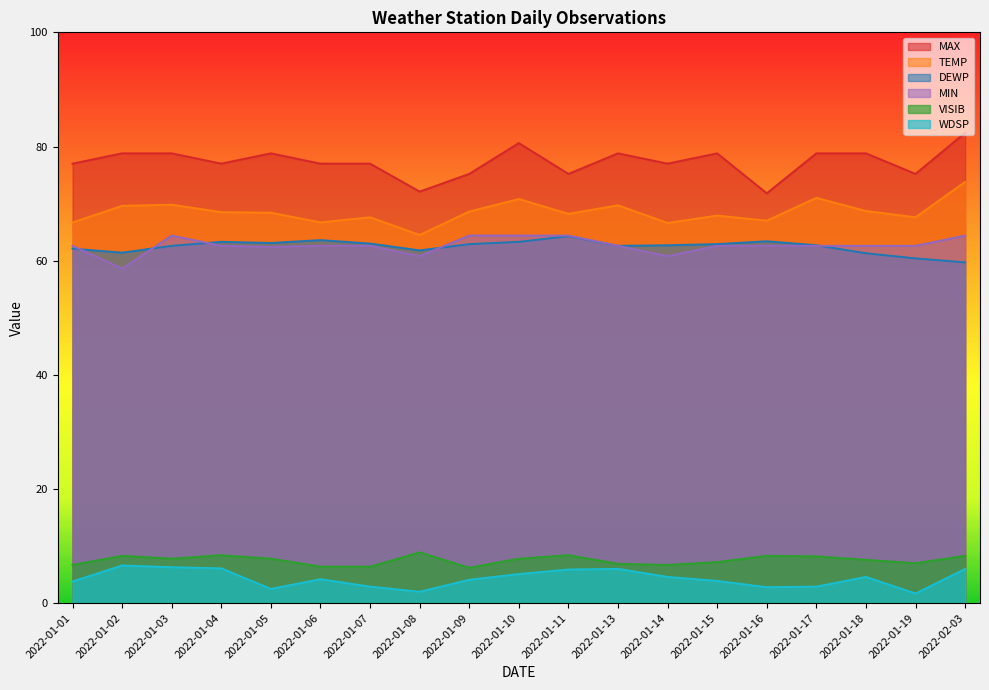

What is the label of the 4th point from the left?

2022-01-04